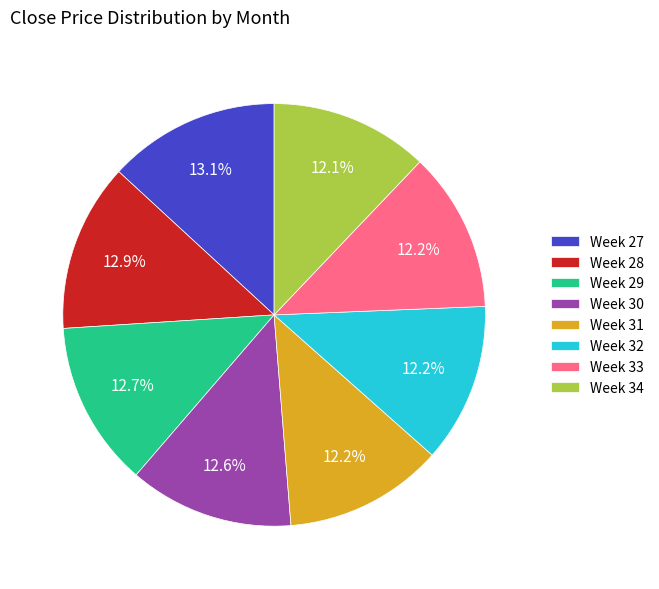

Approximately how many times larger is the value at Week 29 compared to Week 32?

1.0